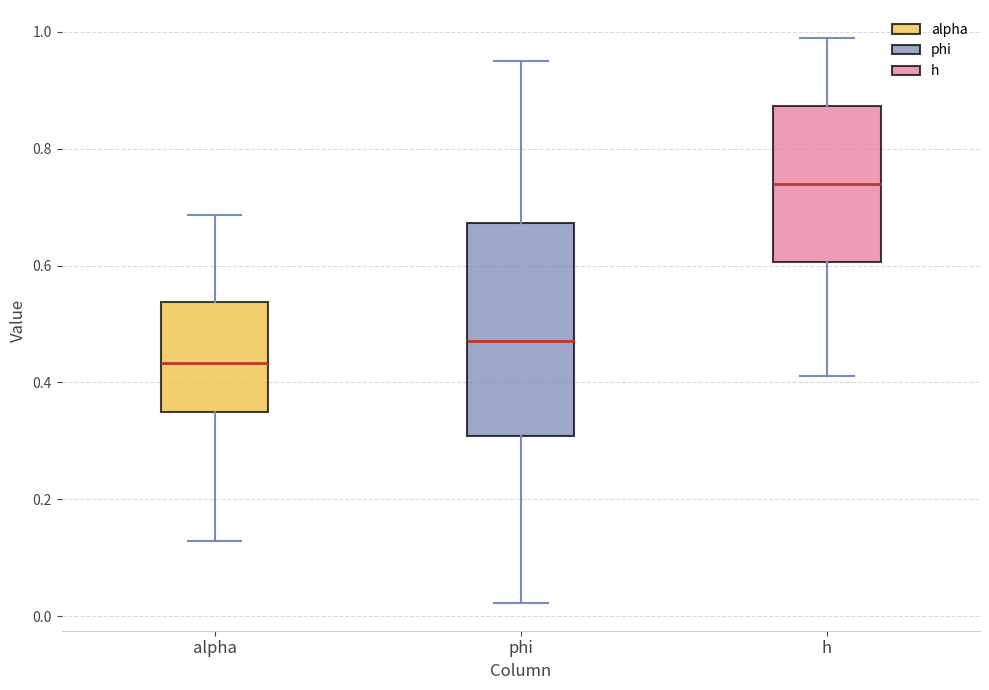

Reading left to right, read every box against the y-axis: the position of its median line, the range the box covers, and the ends of its whiskers. The values are not printed on the chart, so give them approximately, as read against the axis.

alpha: median 0.44, box 0.34 to 0.54, whiskers 0.12 to 0.68
phi: median 0.48, box 0.30 to 0.68, whiskers 0.02 to 0.96
h: median 0.74, box 0.60 to 0.88, whiskers 0.42 to 0.98